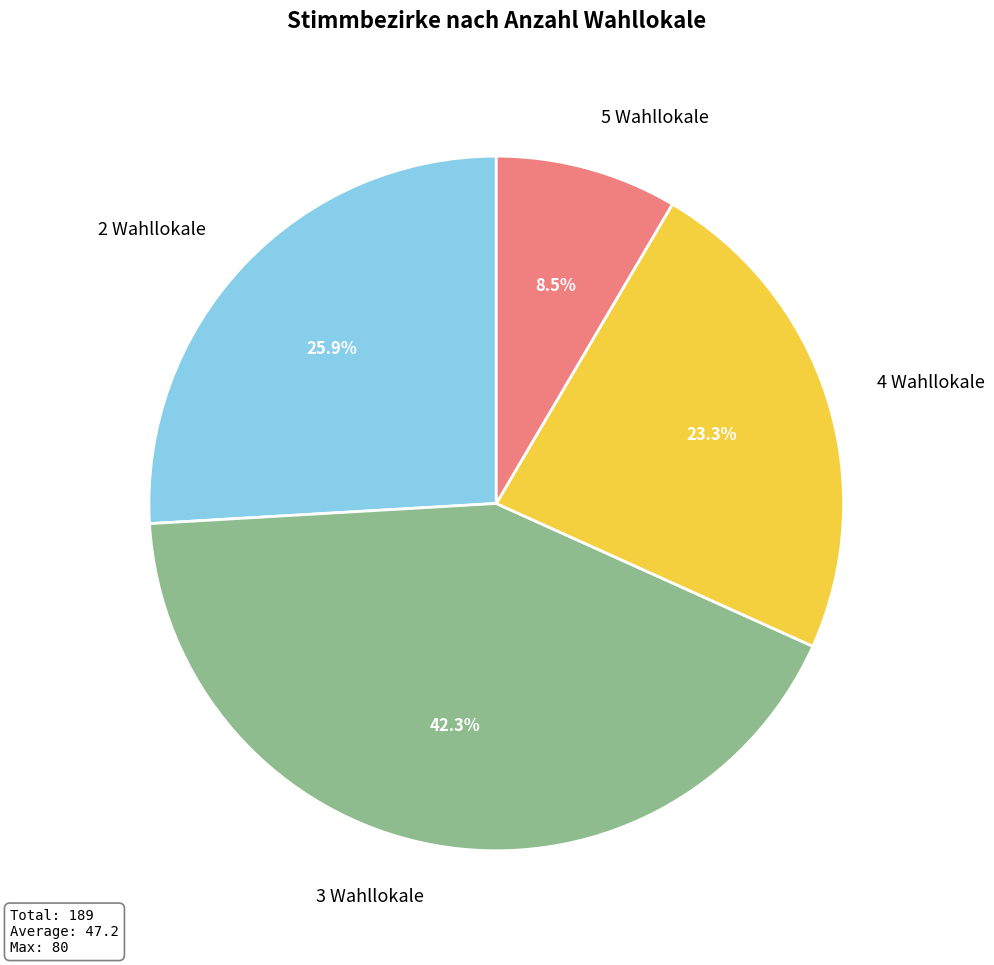

Do 4 Wahllokale and 5 Wahllokale together represent more than half of the pie?

No